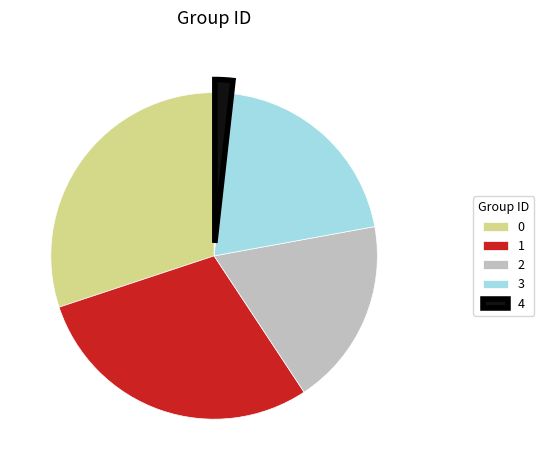

The 0 slice represents 41% of the pie. True or false?

False